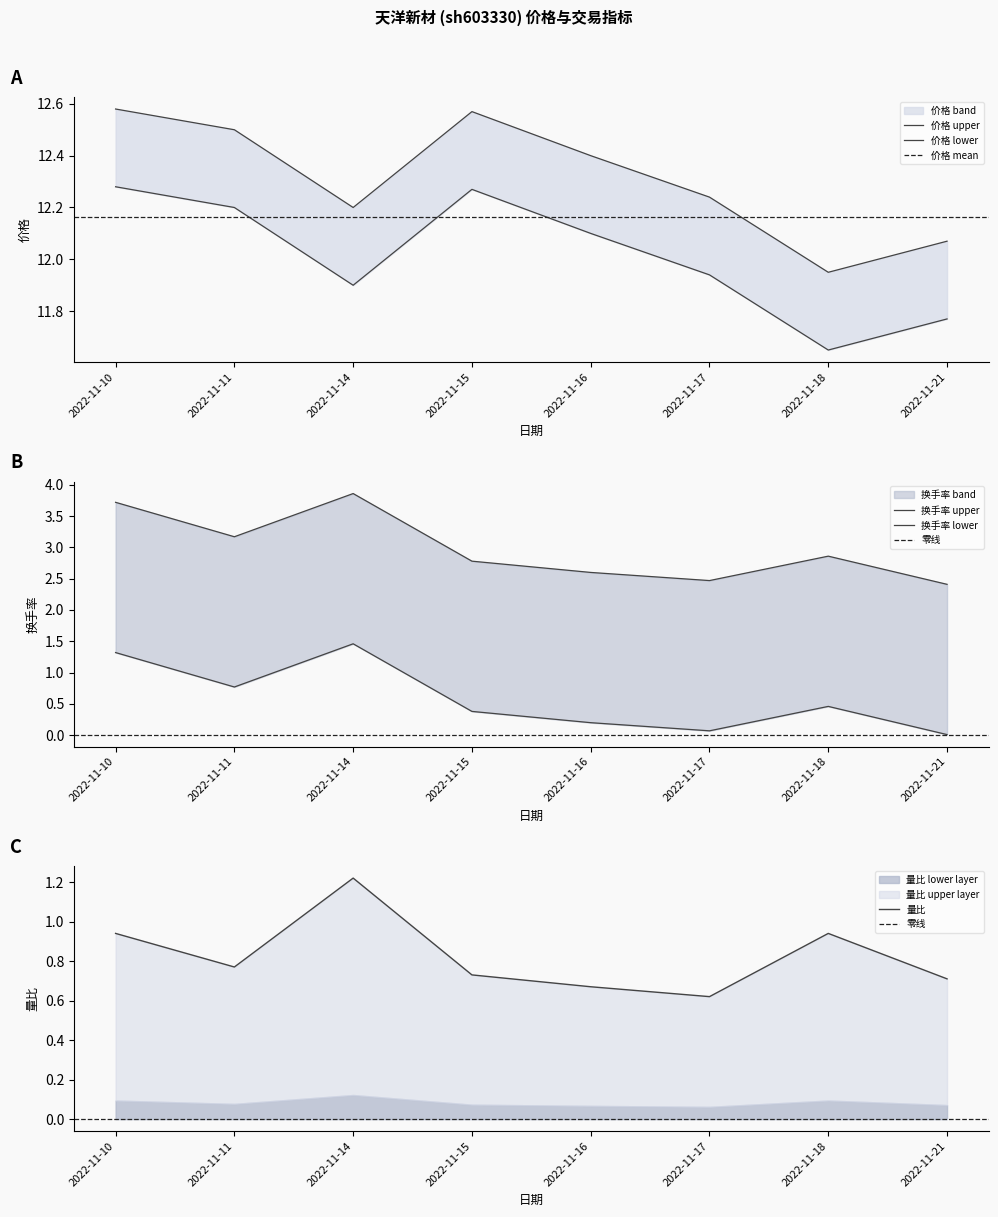

True or false: 换手率 and 量比 intersect in this chart.

False